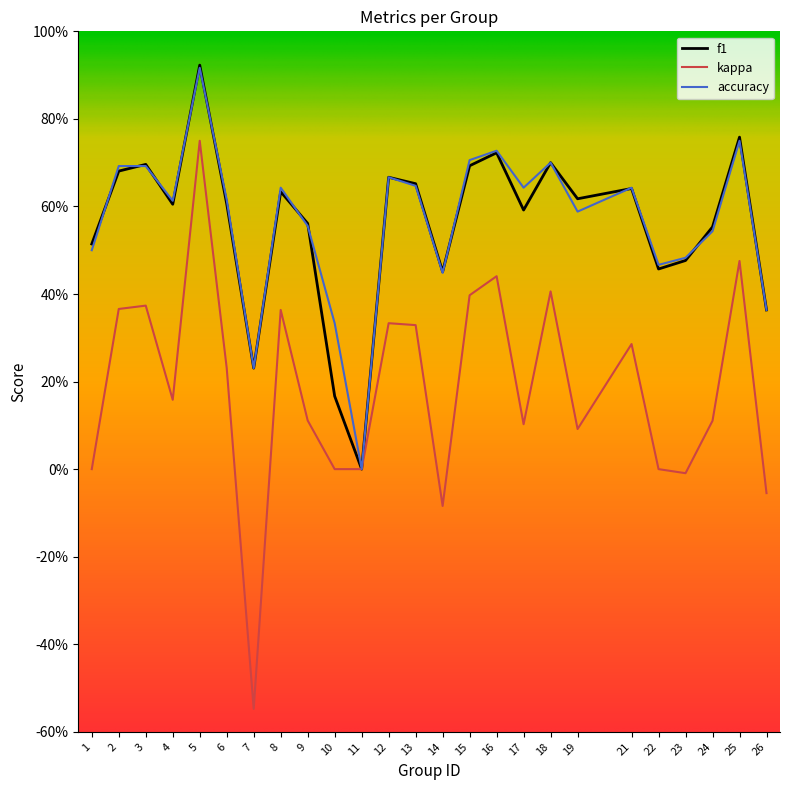

Does the chart display data point markers on the line(s)?

No